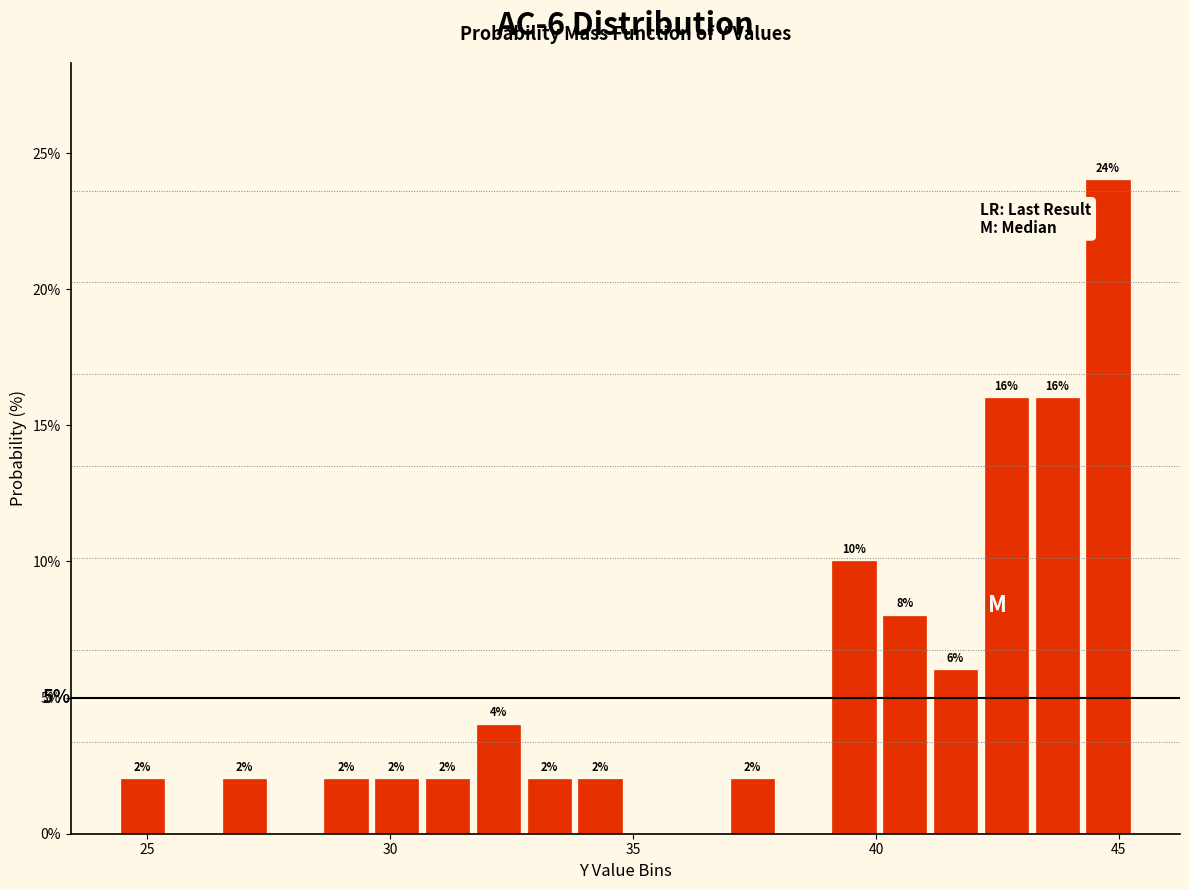

Around what value on the x-axis is the tallest bar? Give the approximate position of its centre, as read against the axis.

45.0